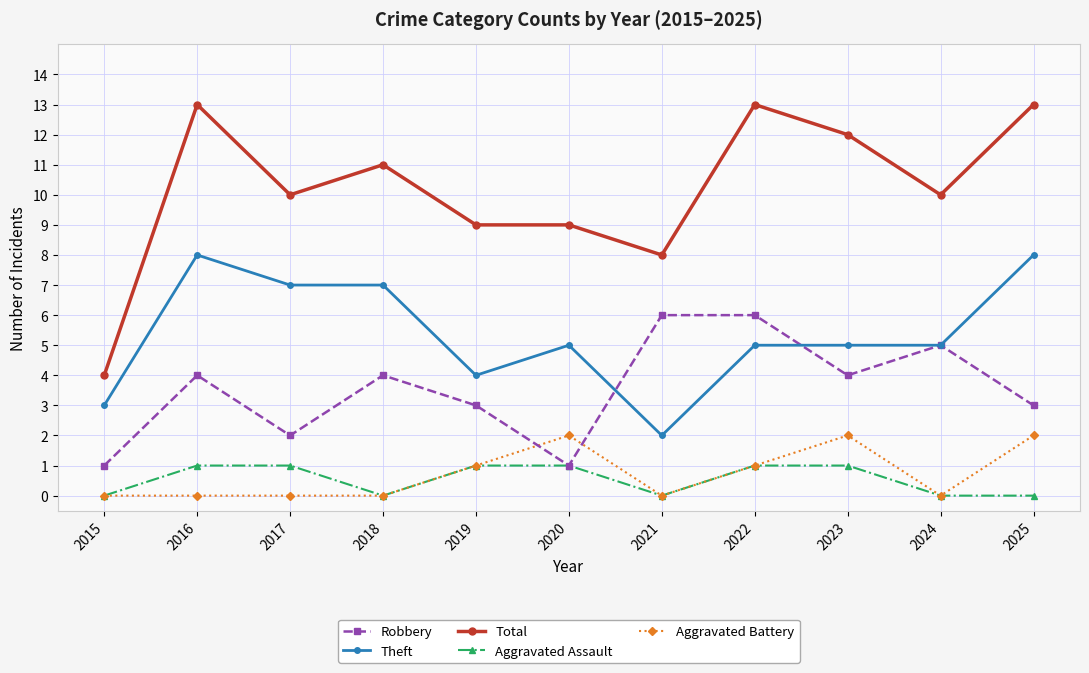

Rank the series by their maximum value, from highest to lowest.

Total, Theft, Robbery, Aggravated Battery, Aggravated Assault